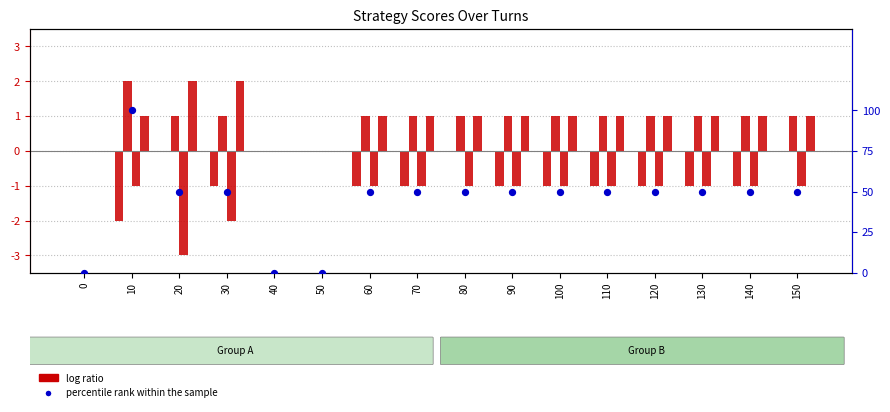

What is the change in value from 0 to 100?

+50